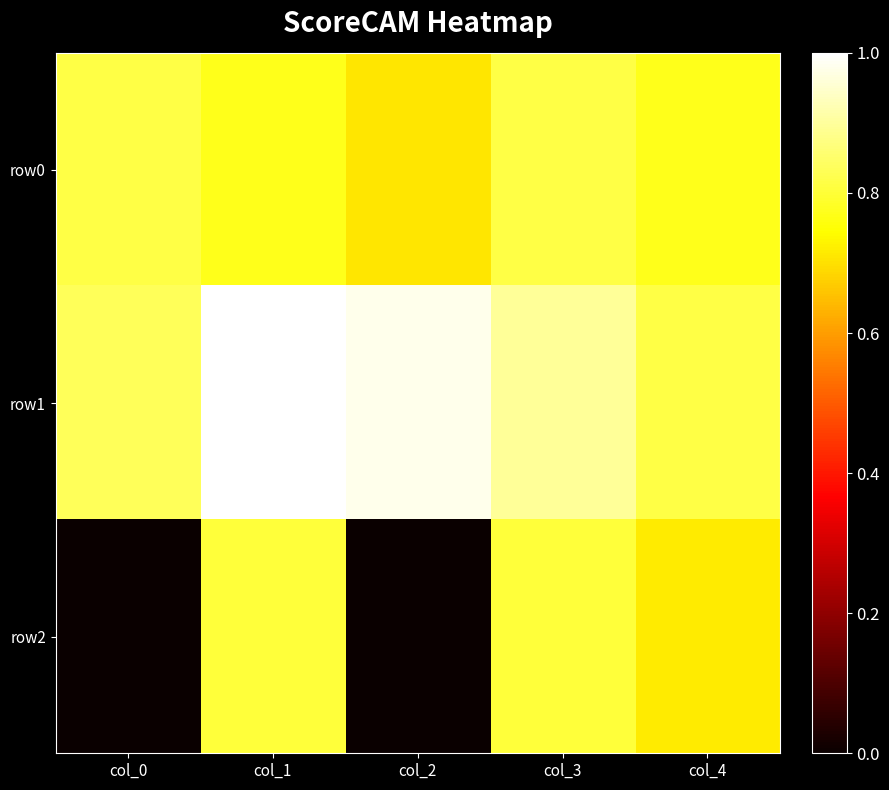

How many series are shown in this chart?

3